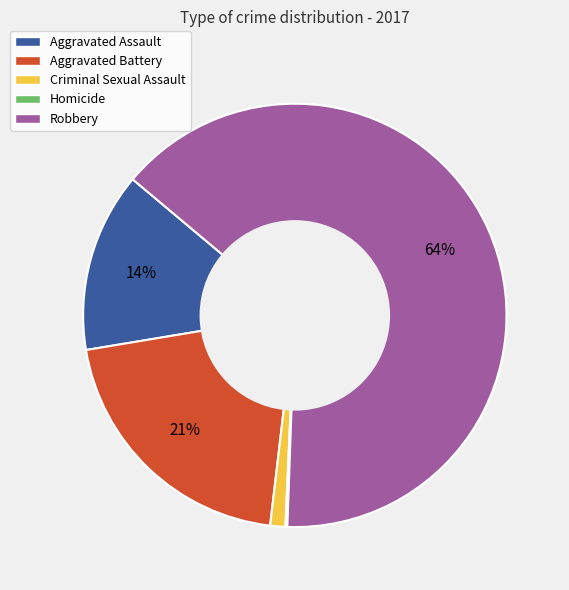

Is there any slice that represents more than half of the pie?

Yes